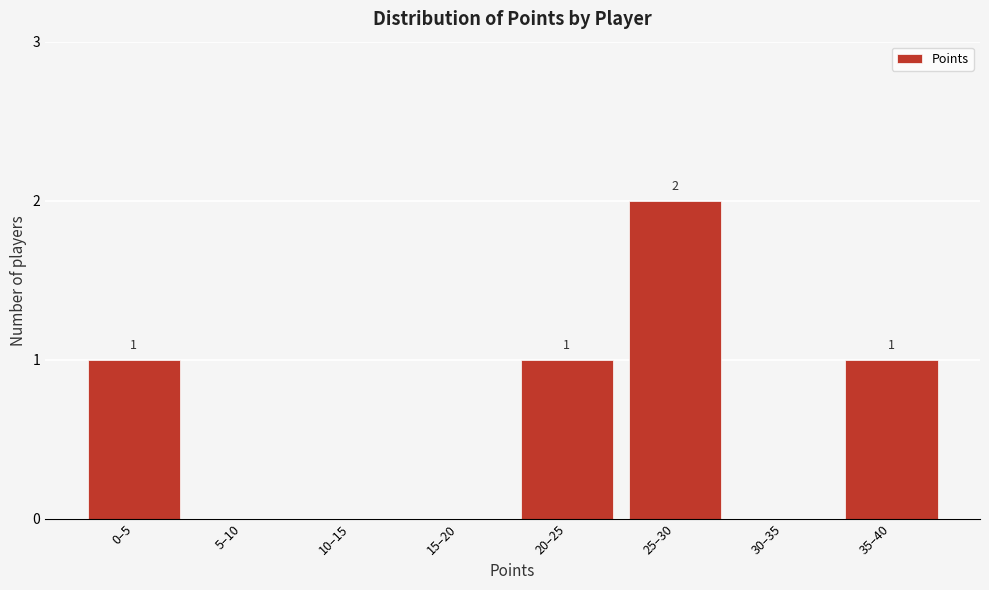

Reading left to right, extract all data points from this chart.

0–5=1	5–10=0	10–15=0	15–20=0	20–25=1	25–30=2	30–35=0	35–40=1